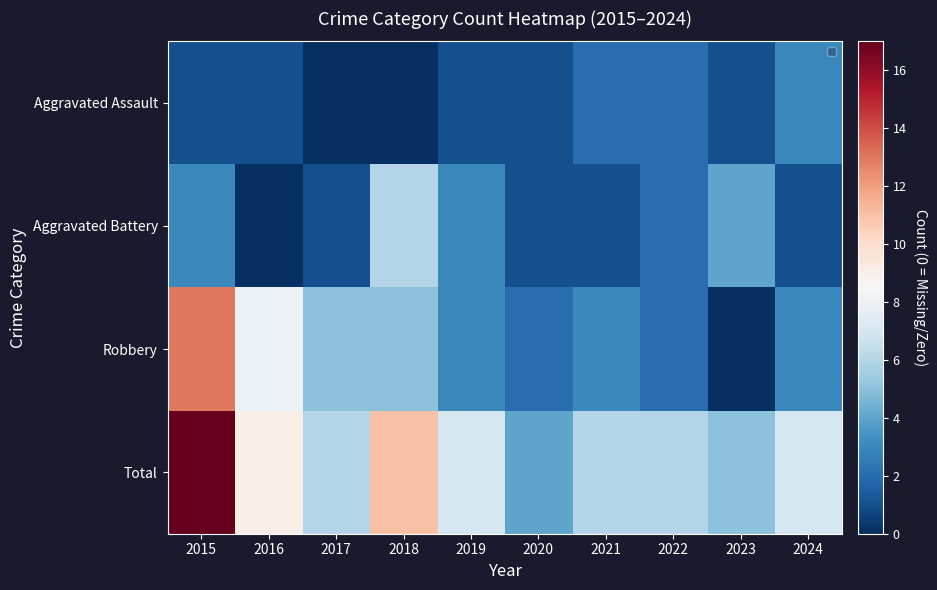

At which label does Total reach its minimum?

2020